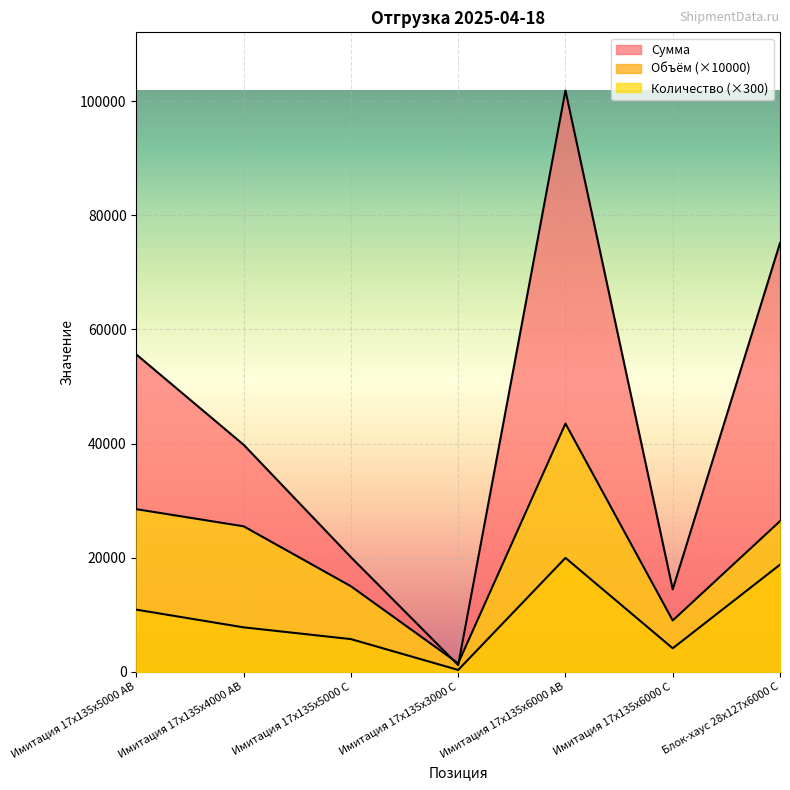

Which series has the widest spread of values?

Сумма